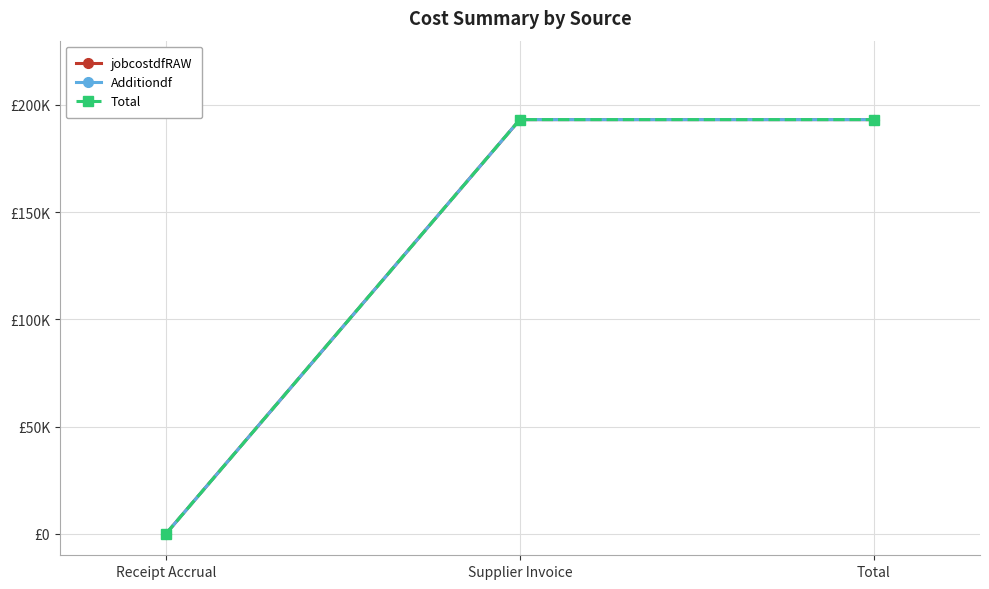

Between Receipt Accrual and Supplier Invoice, which series saw the biggest shift?

jobcostdfRAW